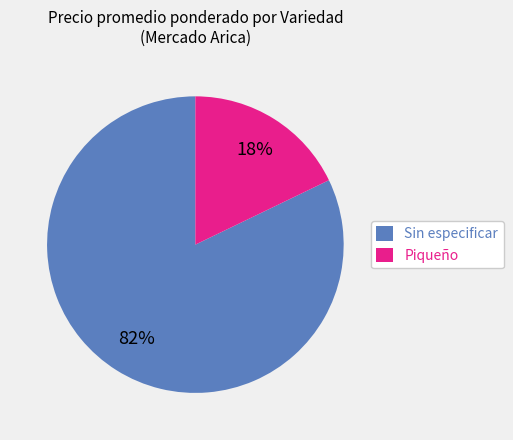

Rank the categories by value from highest to lowest.

Sin especificar, Piqueño